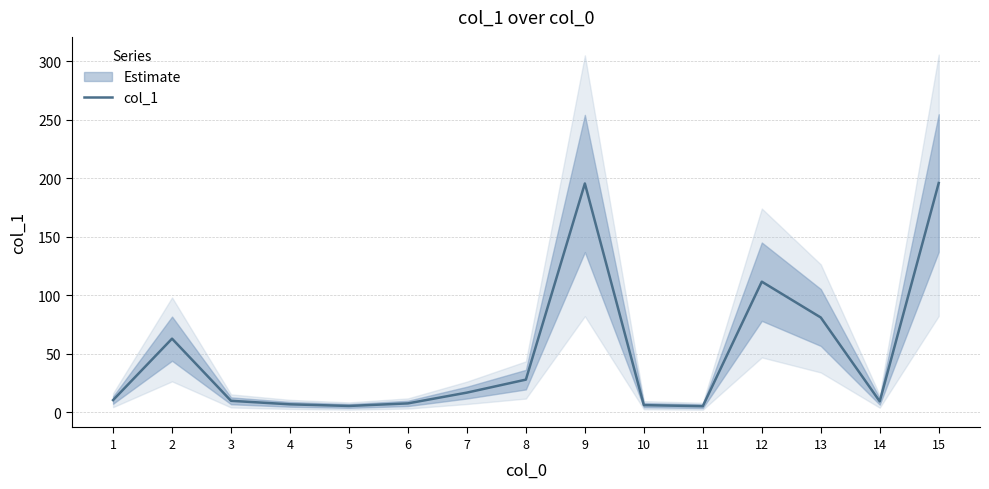

What is the value of the 8th point from the left?

27.9